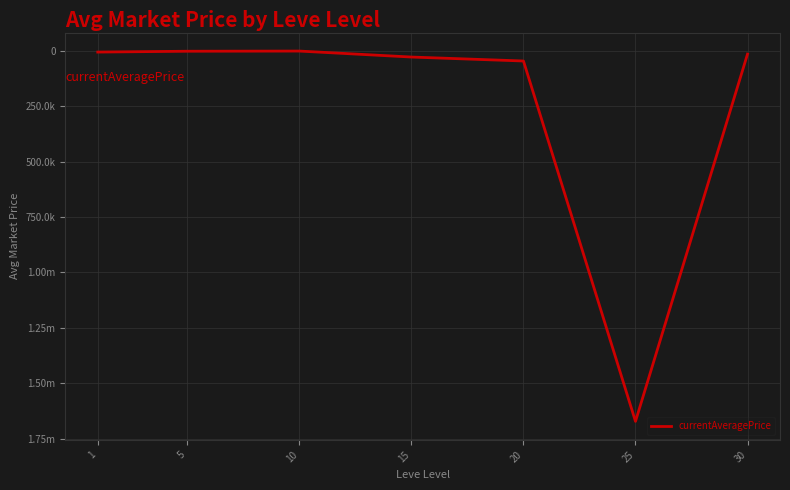

Between 20 and 30, which is larger?

20